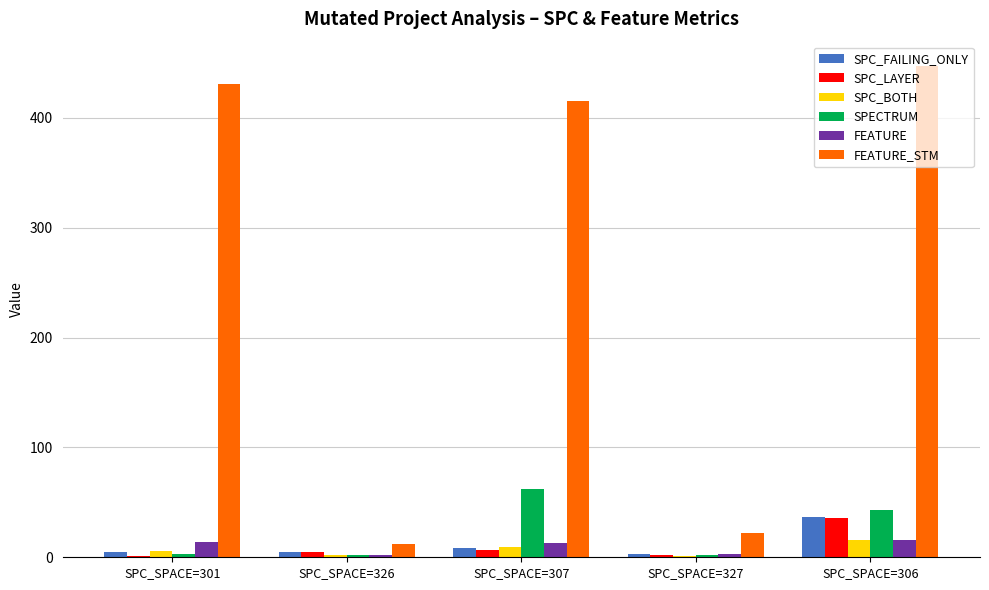

What is the spread (max minus min) of values at SPC_SPACE=301?

430